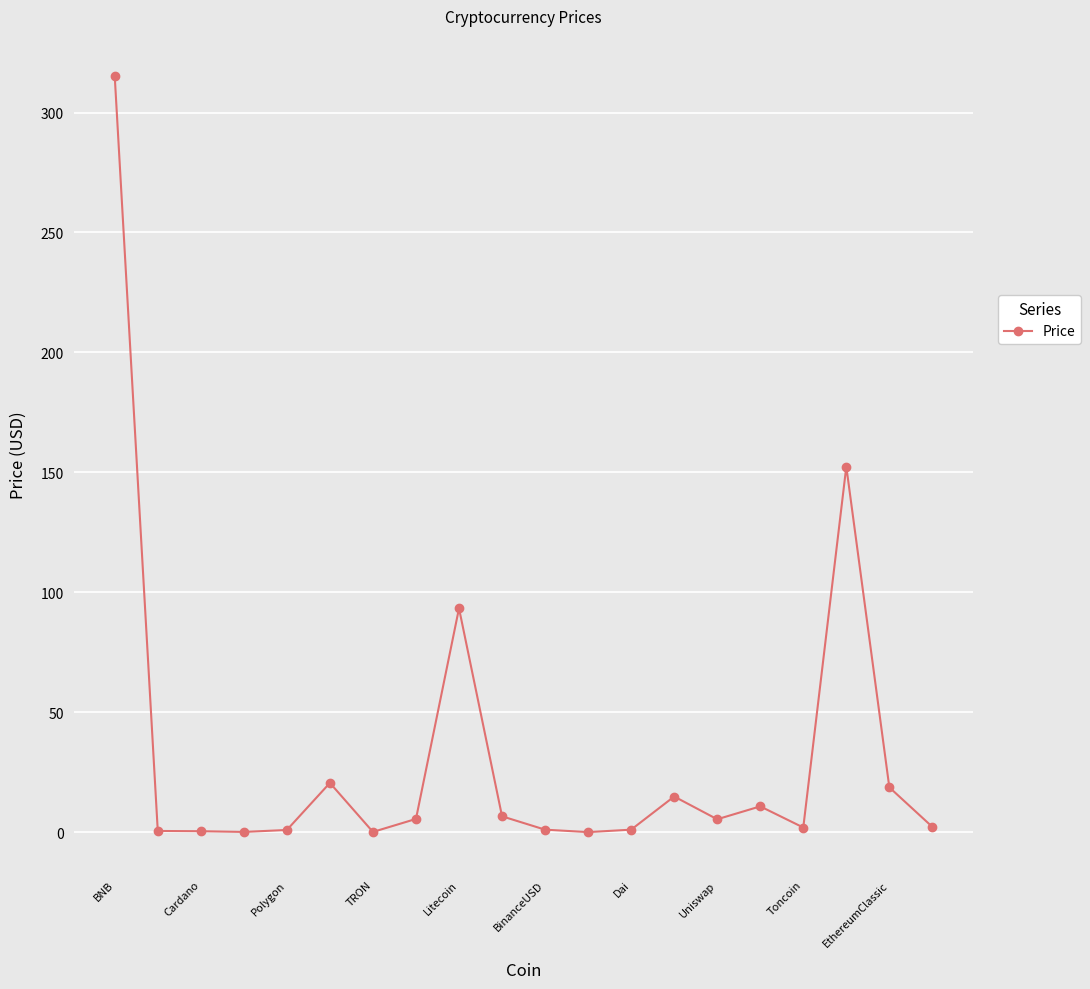

Count the number of values greater than 5.

10